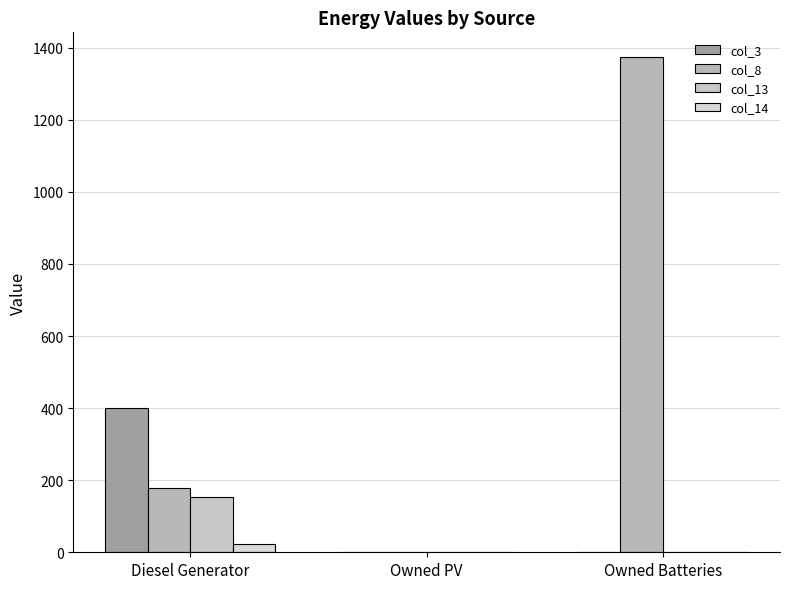

What value does the col_8 series have at Diesel Generator, to the nearest 10?

180